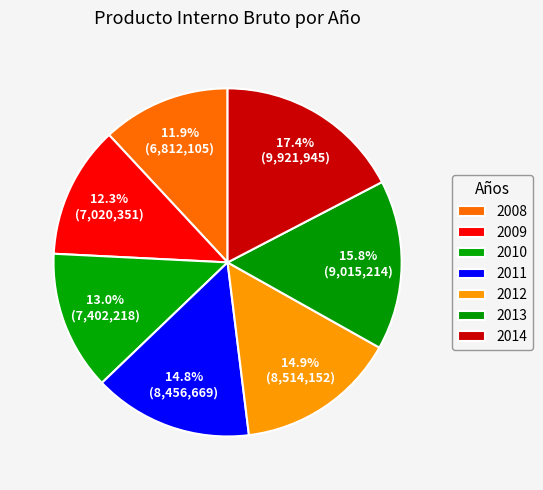

To the nearest percent, what is the difference between the largest and smallest slice percentages?

5%